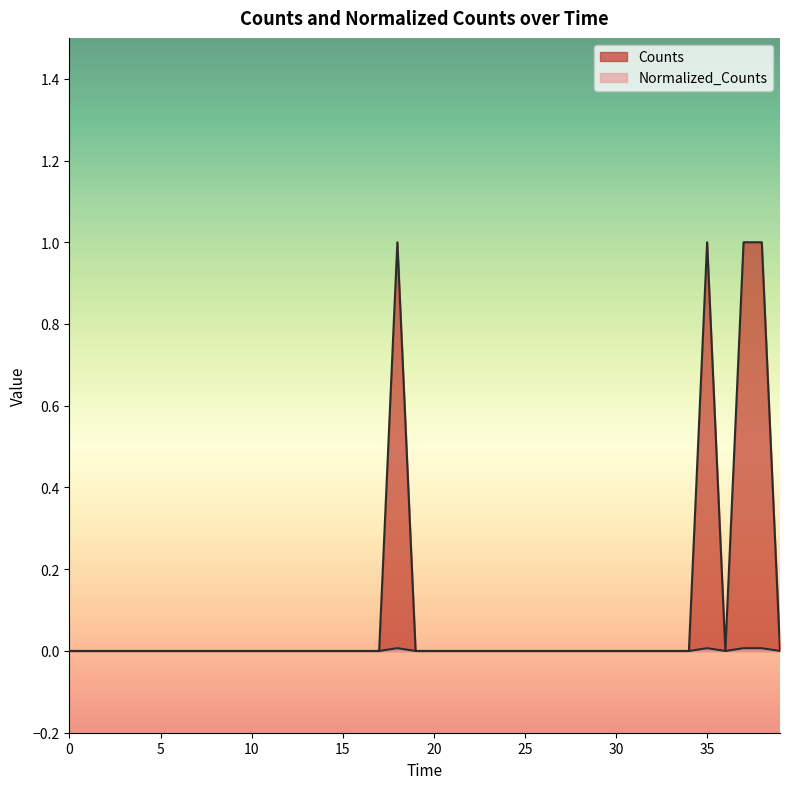

True or false: Normalized_Counts and Counts cross at least once.

False